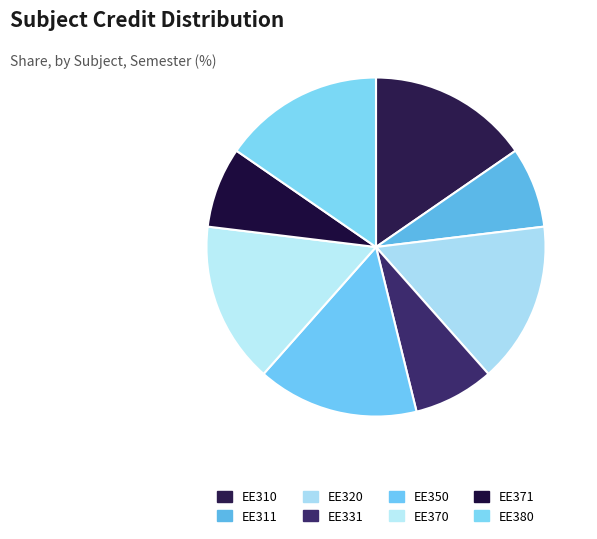

To the nearest percent, what is the average slice percentage?

12%